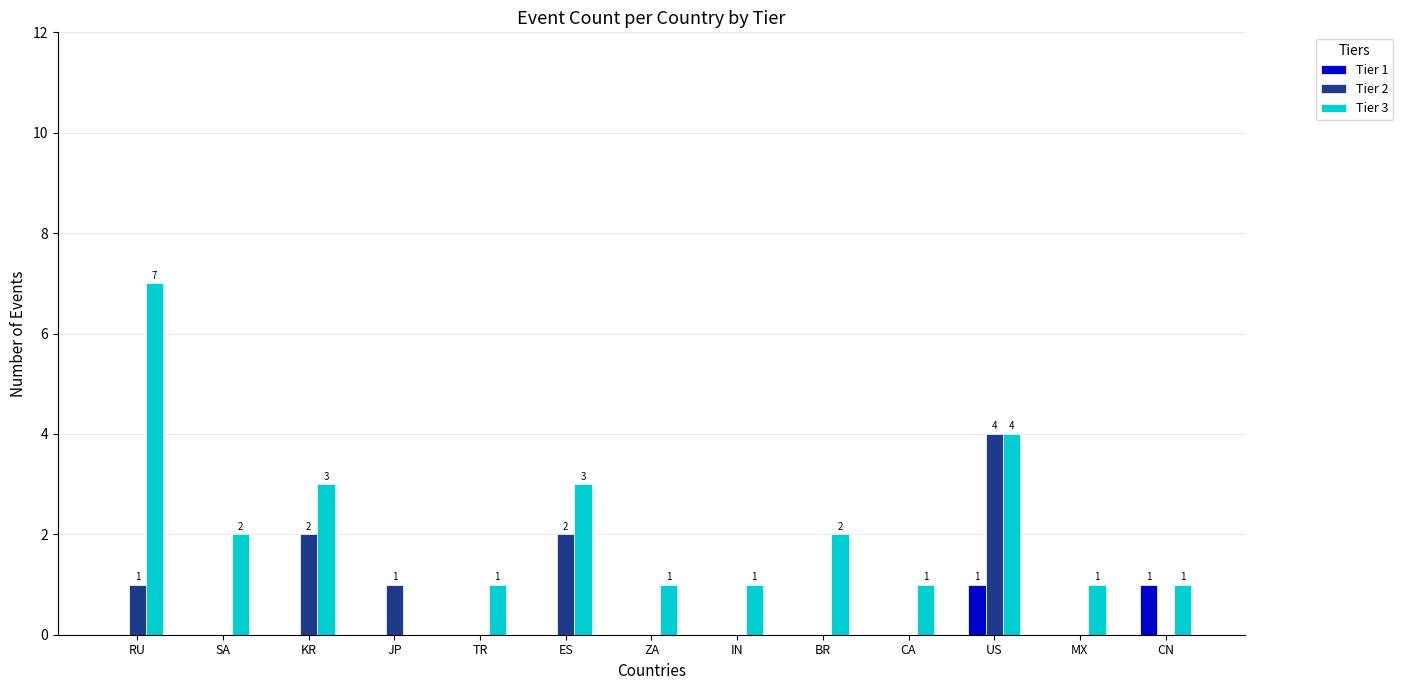

The Tier 1 series shows 0 at RU. True or false?

True